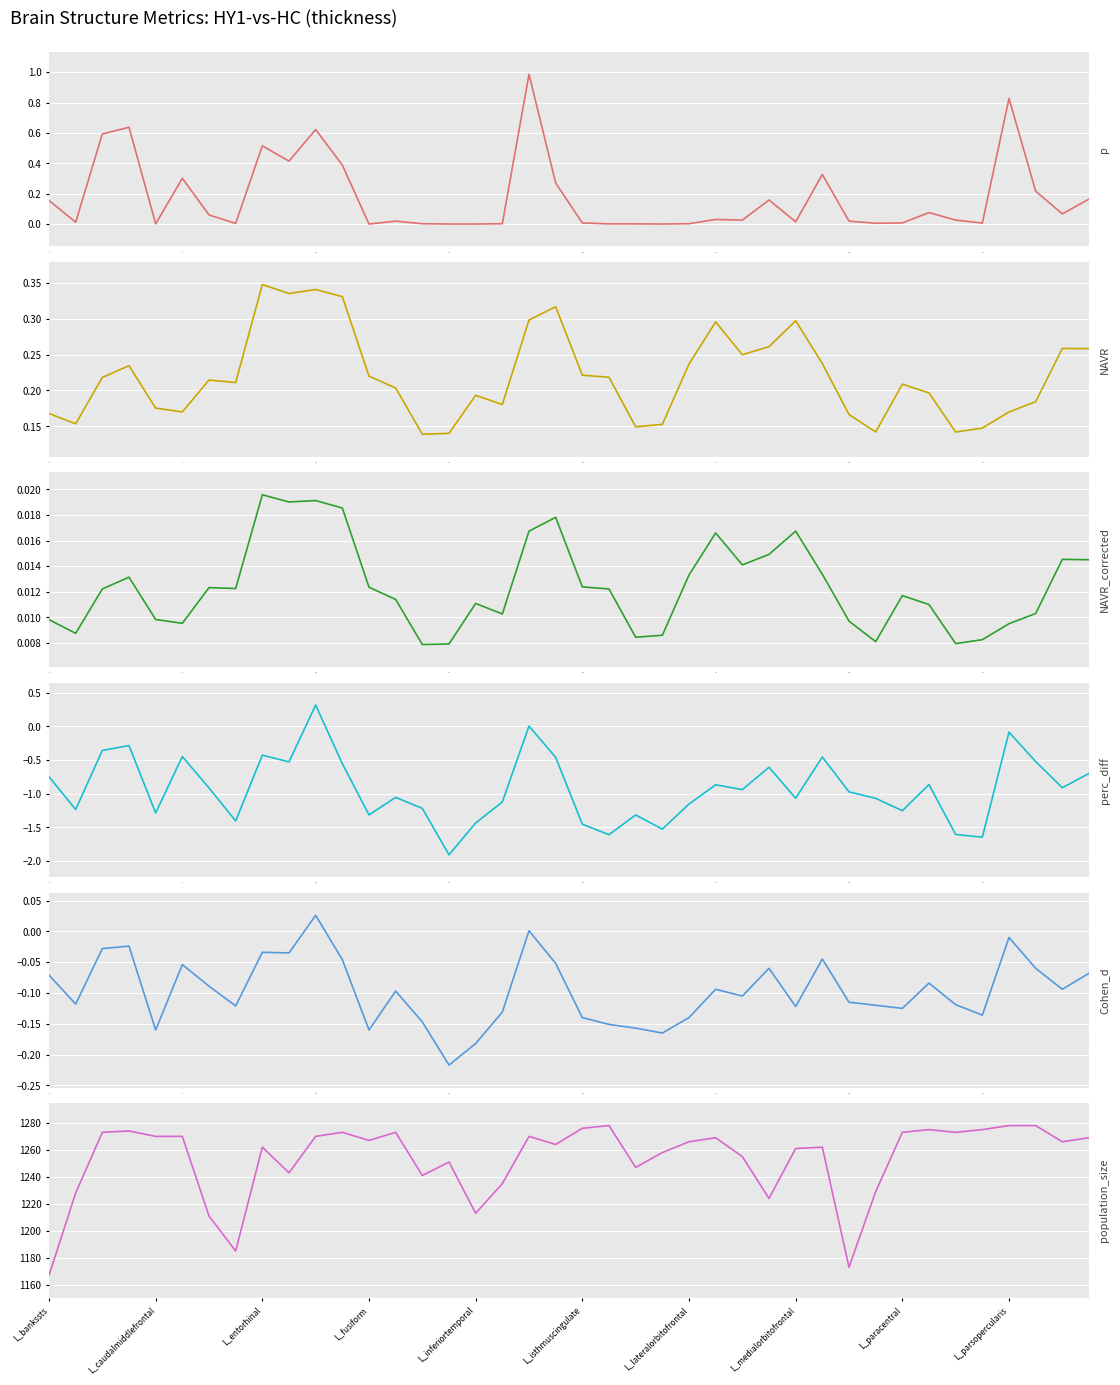

What is the minimum value shown in the chart?

-1.9